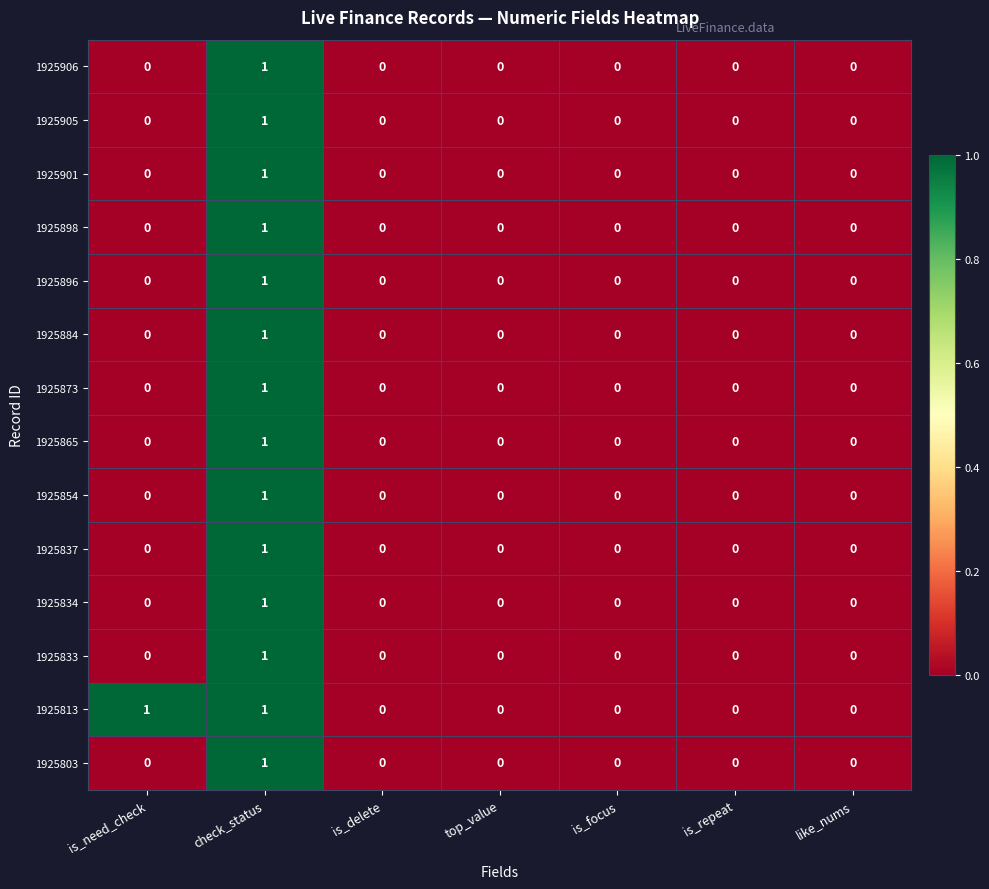

At which category is the sum across all series the highest?

check_status